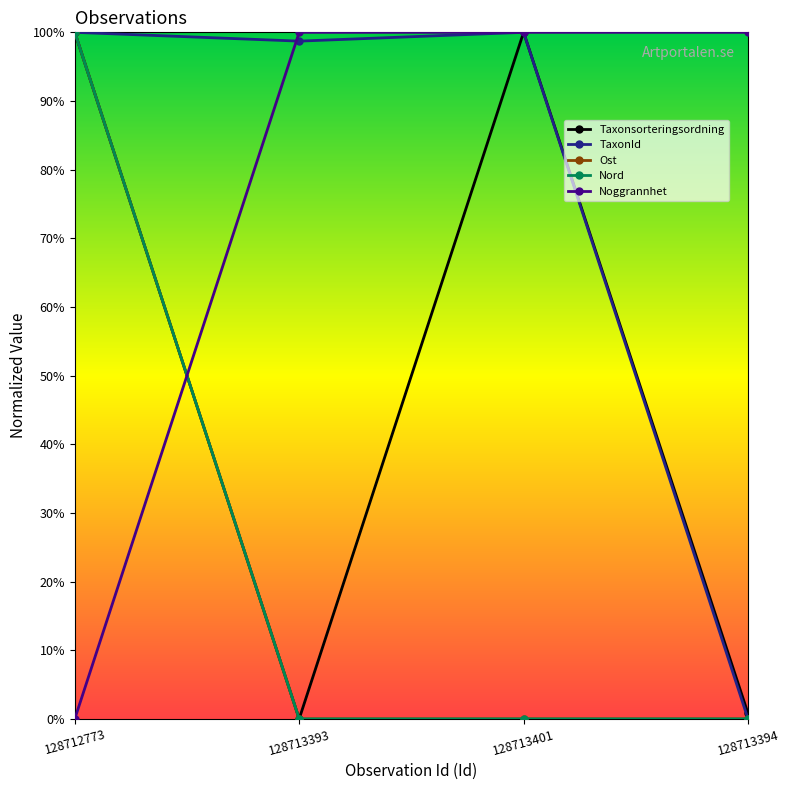

True or false: Nord has more than 2 interior local peaks.

False